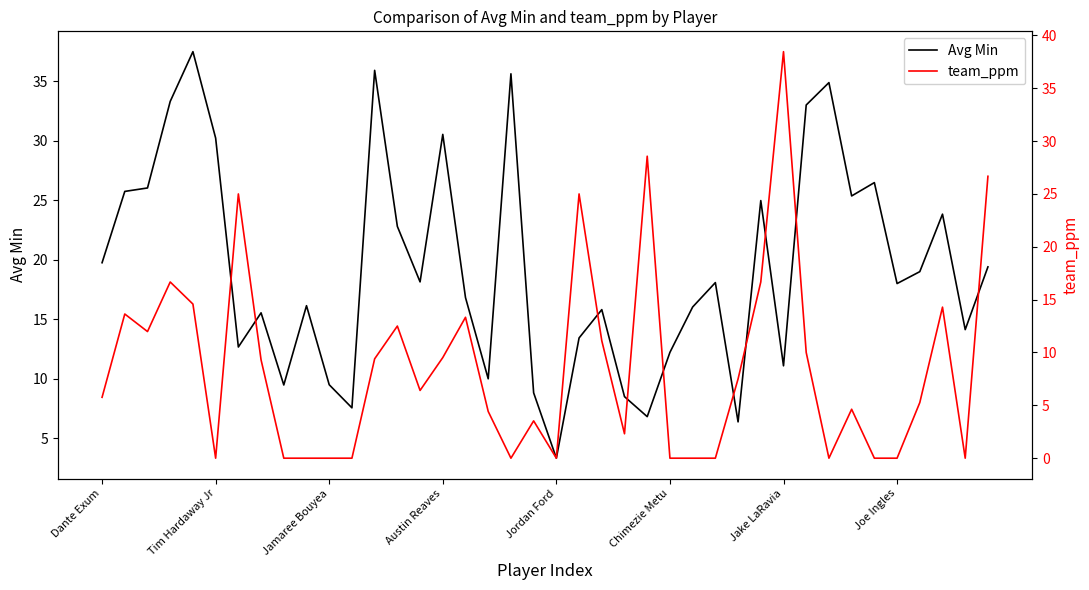

What is the difference between the maximum and minimum values in the team_ppm series?

38.5